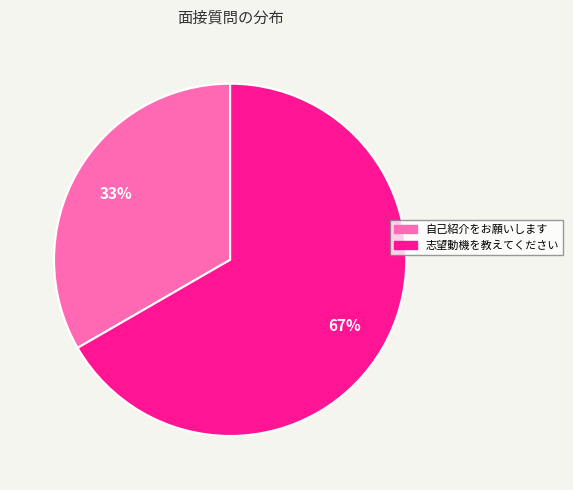

Does 自己紹介をお願いします represent more than half of the total?

No